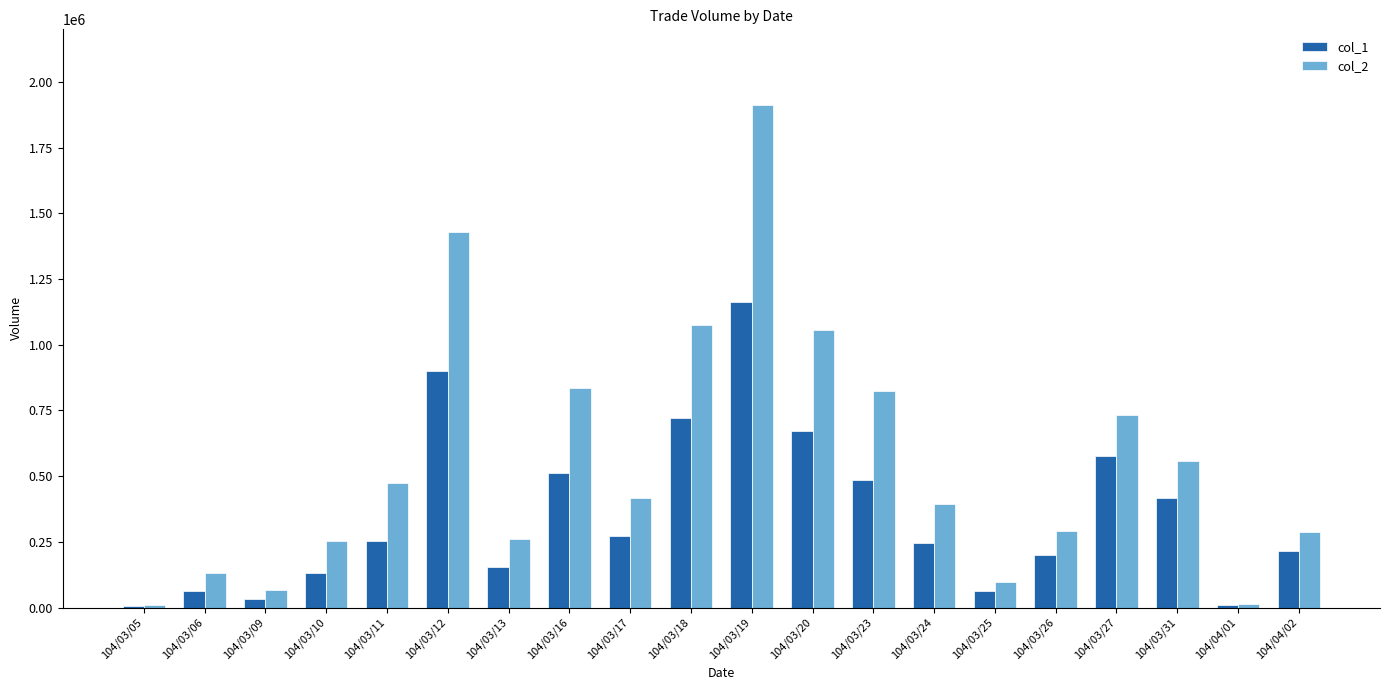

How many distinct data groups are displayed?

2